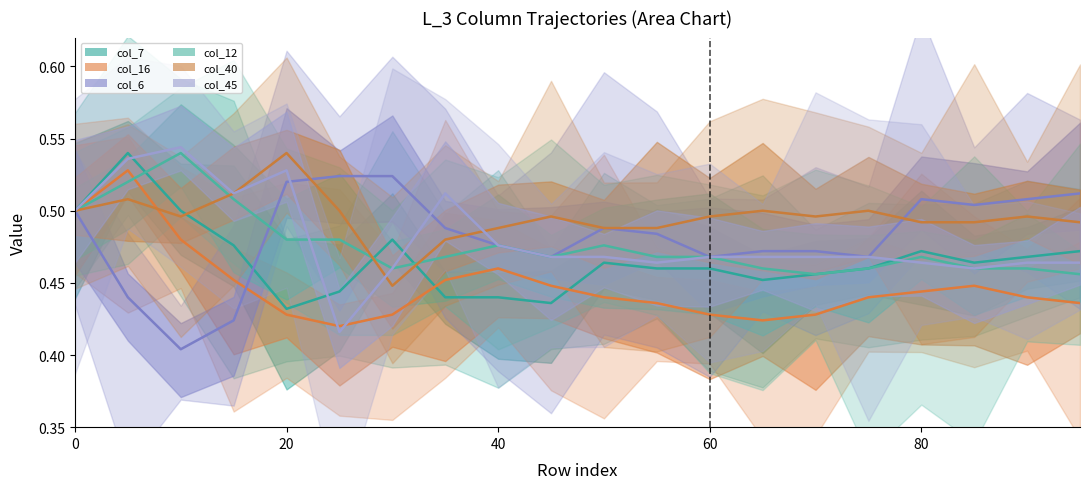

Count the number of categories in the chart.

20